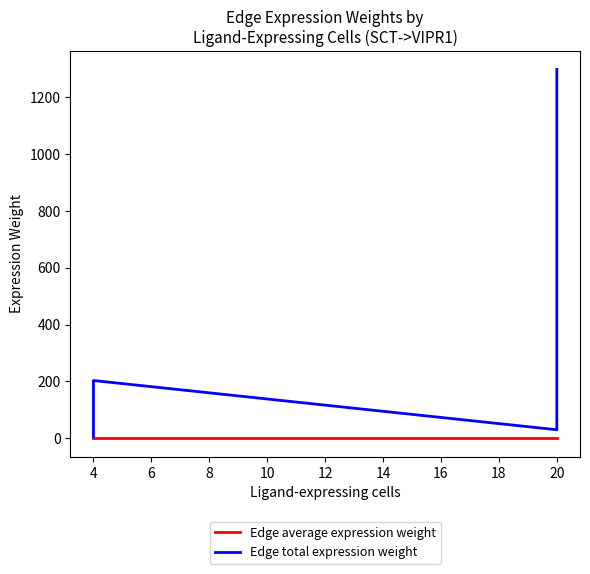

True or false: Edge average expression weight and Edge total expression weight intersect in this chart.

False